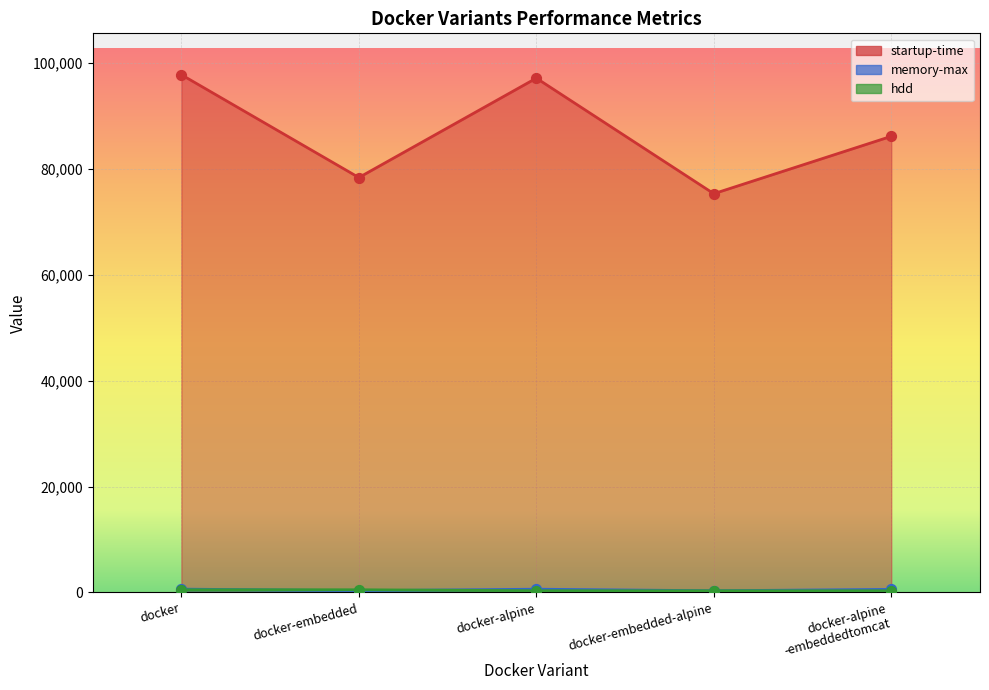

Which series has the largest total across all categories?

startup-time